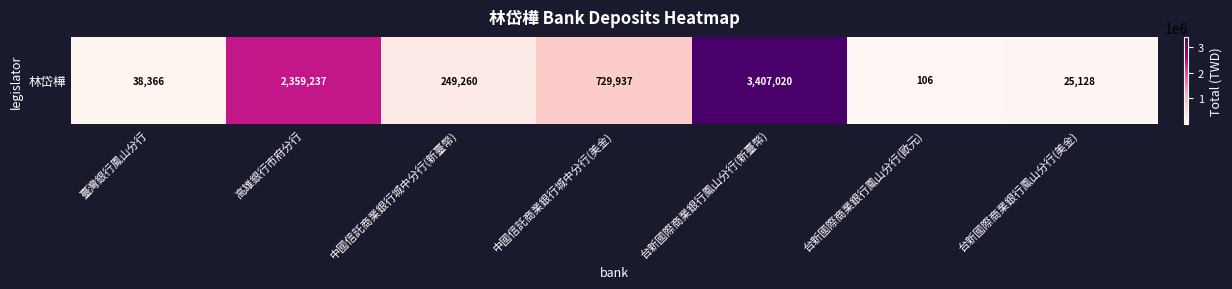

What is the difference between the maximum and second lowest values?

3381892.4